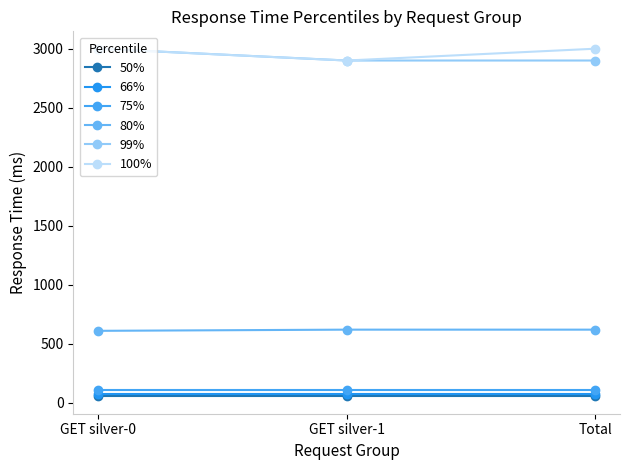

Does the chart have visible grid lines?

No